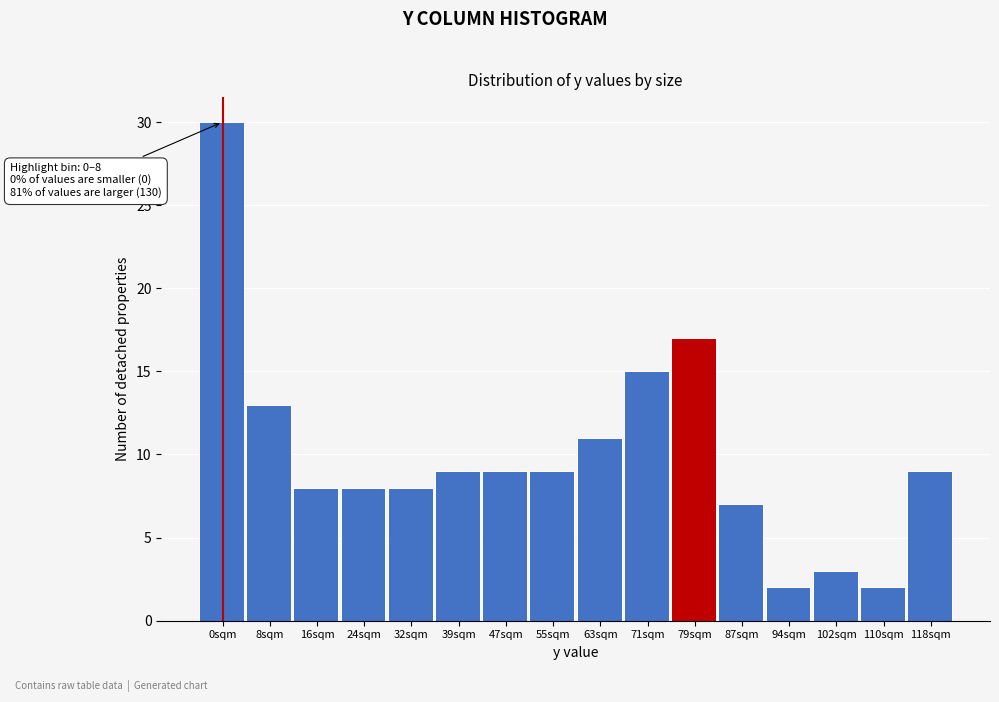

Reading left to right, what are all the values shown in this chart?

0sqm=30	8sqm=13	16sqm=8	24sqm=8	32sqm=8	39sqm=9	47sqm=9	55sqm=9	63sqm=11	71sqm=15	79sqm=17	87sqm=7	94sqm=2	102sqm=3	110sqm=2	118sqm=9